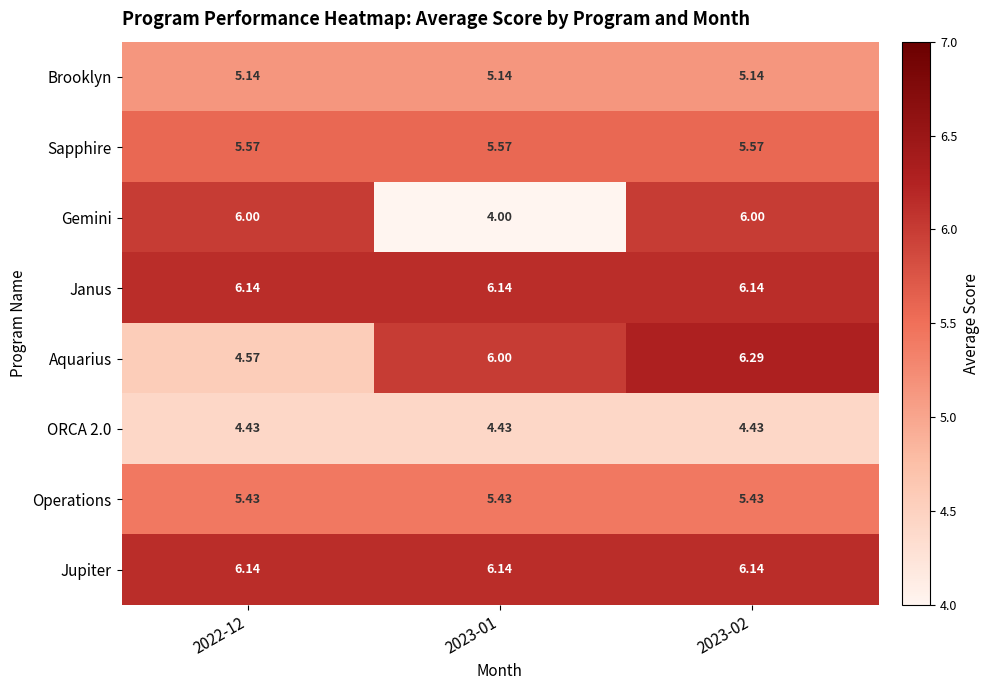

Which series has the widest spread of values?

Gemini